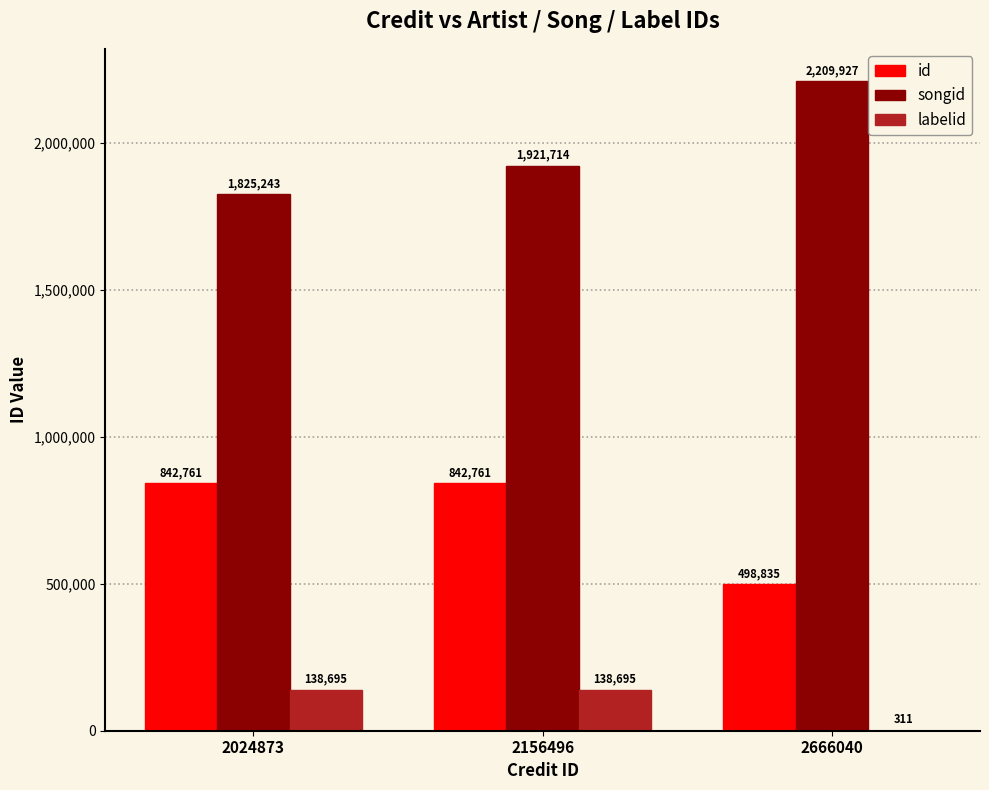

How many songid values are between 1825243 and 2209927?

3